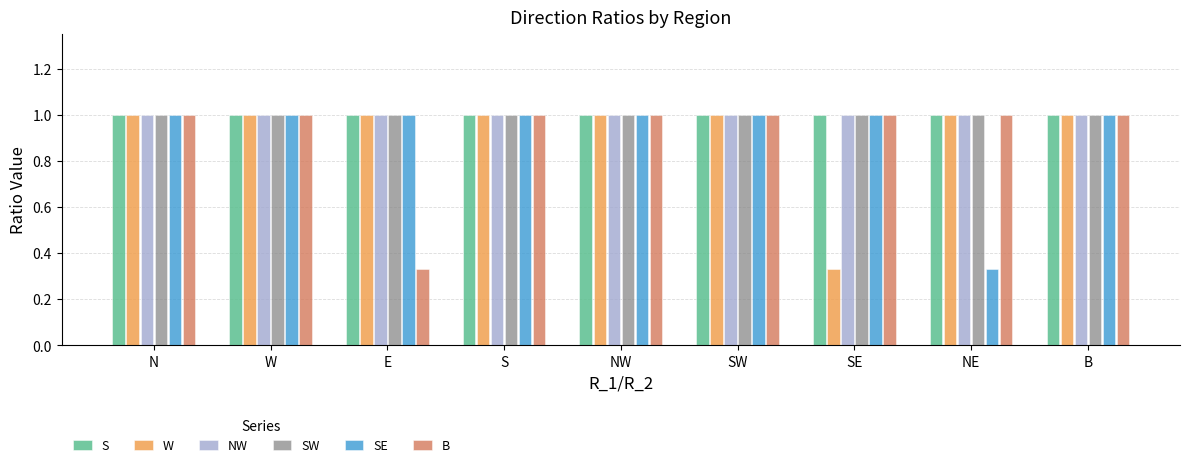

What is the spread (max minus min) of values at NE?

0.7